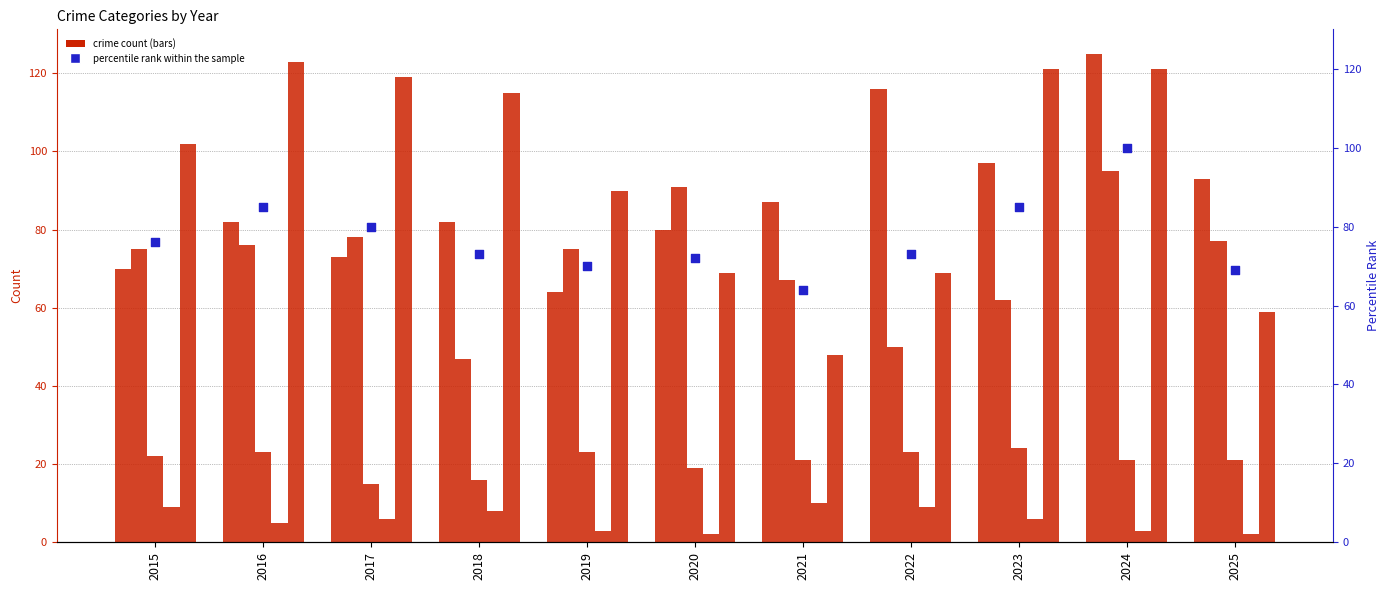

Which series has the largest total across all categories?

Robbery